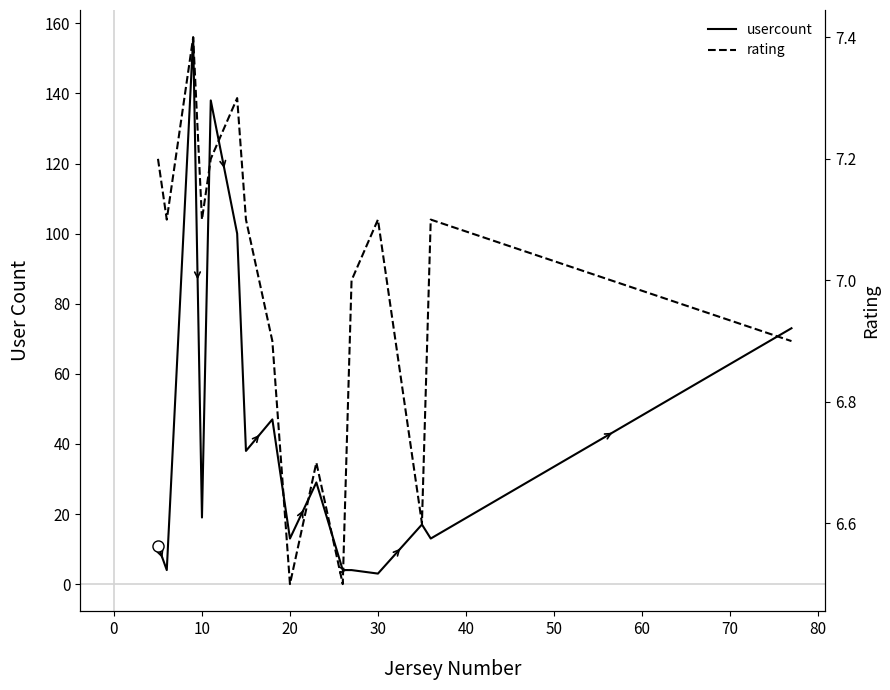

Rank the series at 50 from lowest to highest value.

rating, usercount